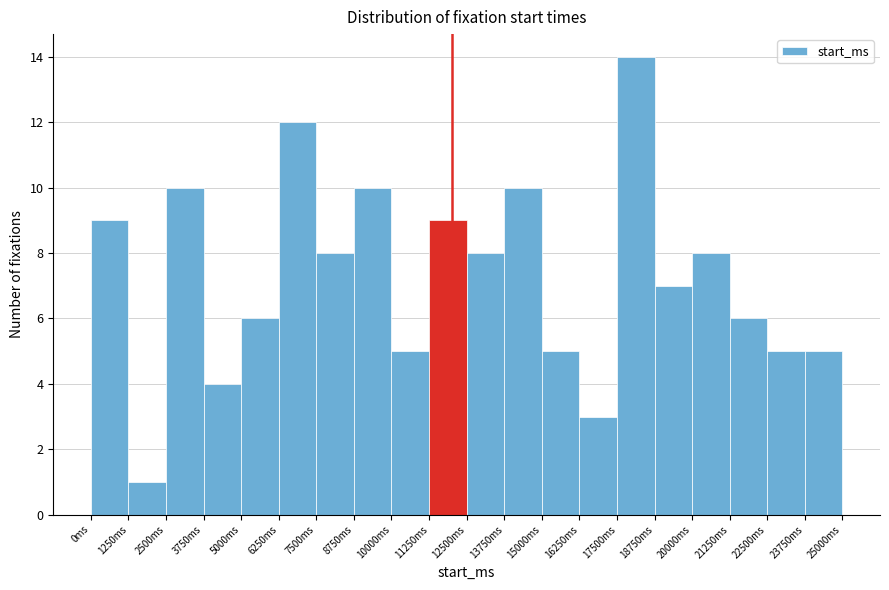

Over which range of the x-axis is the bar tallest?

17500 to 18750